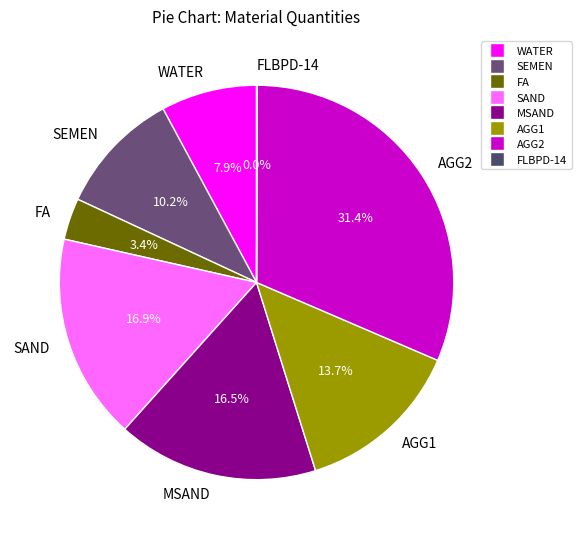

Does AGG2 account for over 50% of the chart?

No